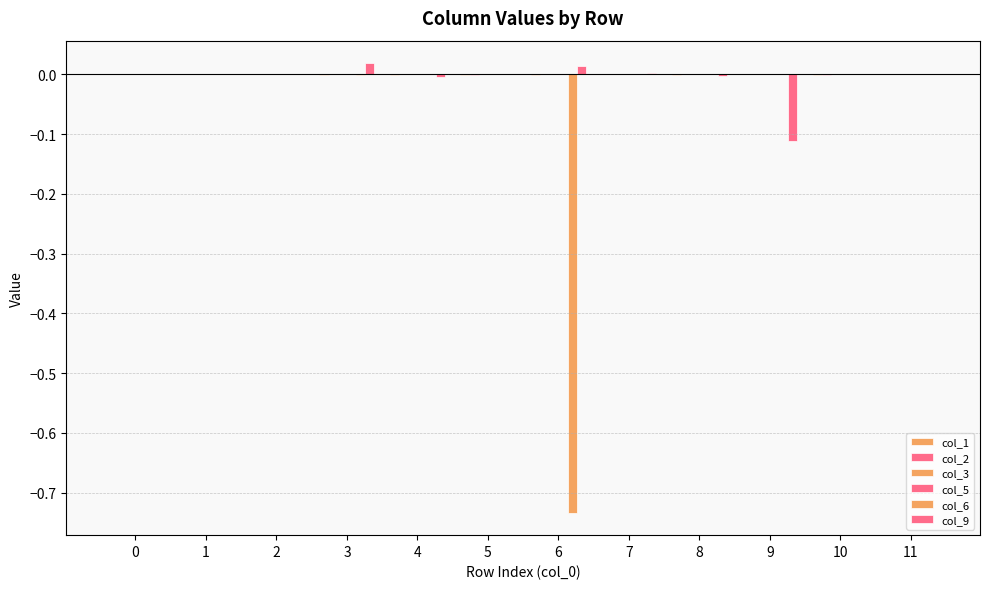

Does the chart contain stacked bars?

No